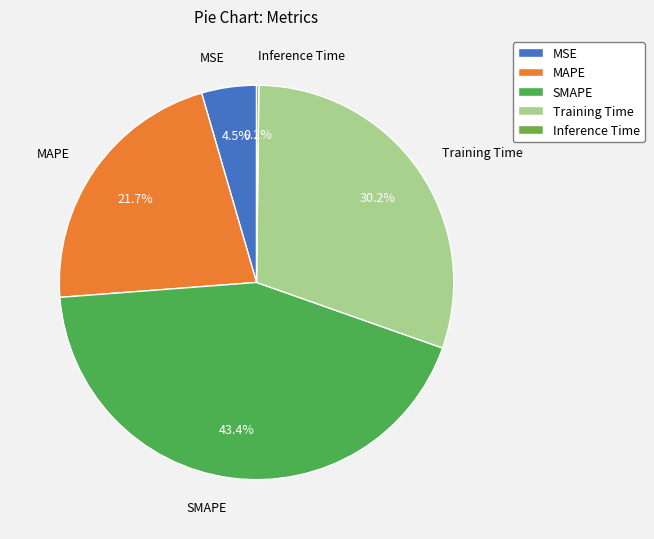

Which category has the biggest portion of the pie?

SMAPE